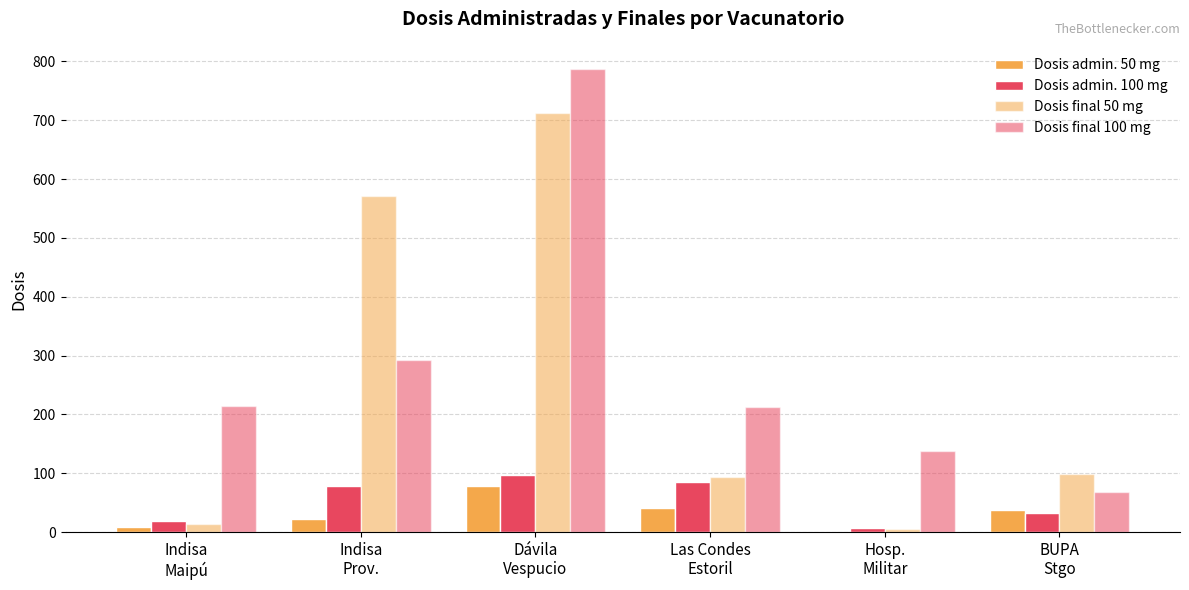

What is the difference between the Dosis admin. 50 mg values at Hosp.
Militar and Indisa
Maipú?

9